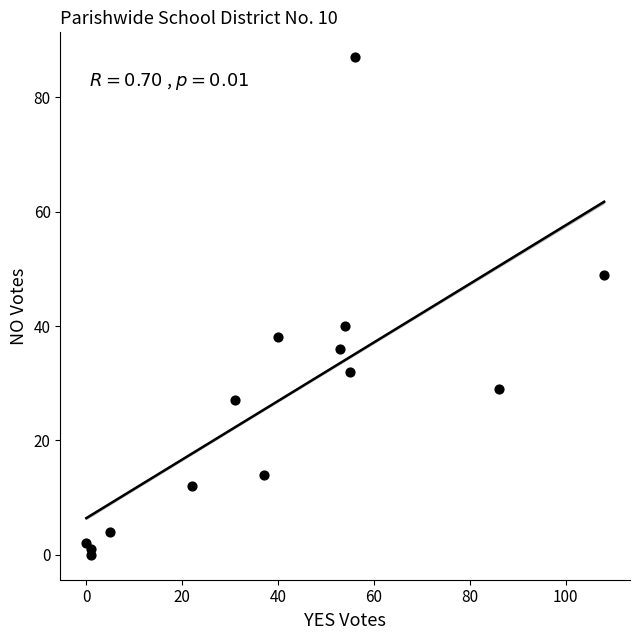

What Y value in the scatter plot is closest to 43?

40